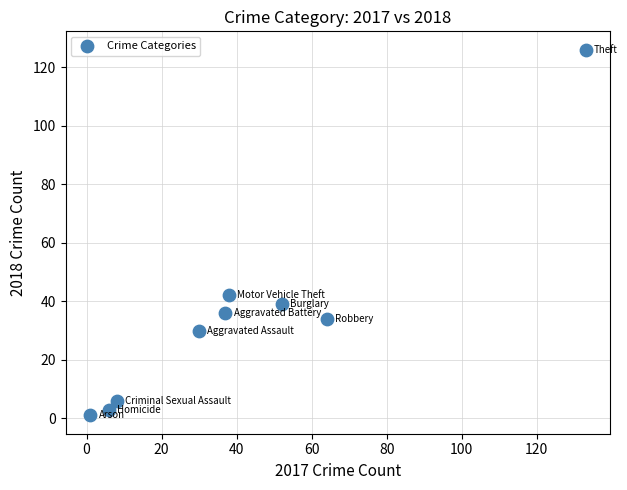

What is the average Y value?

35